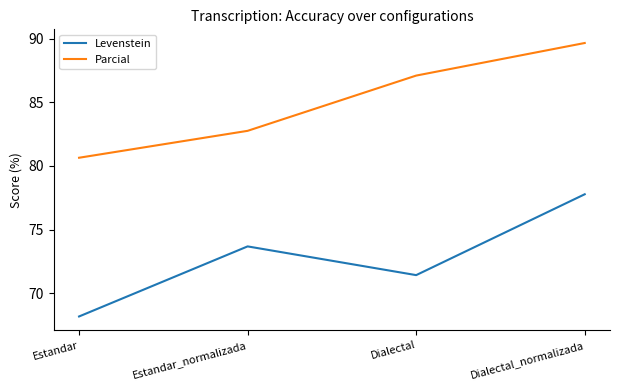

What position from the left is Dialectal?

3